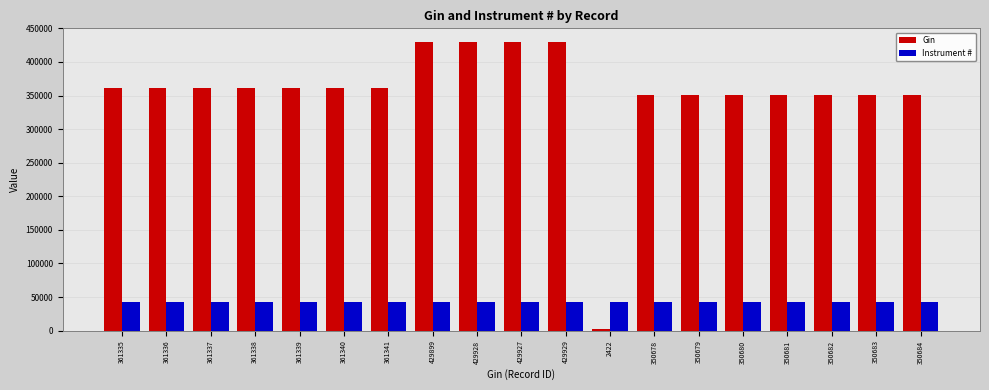

Rank the series by their average value, from highest to lowest.

Gin, Instrument #